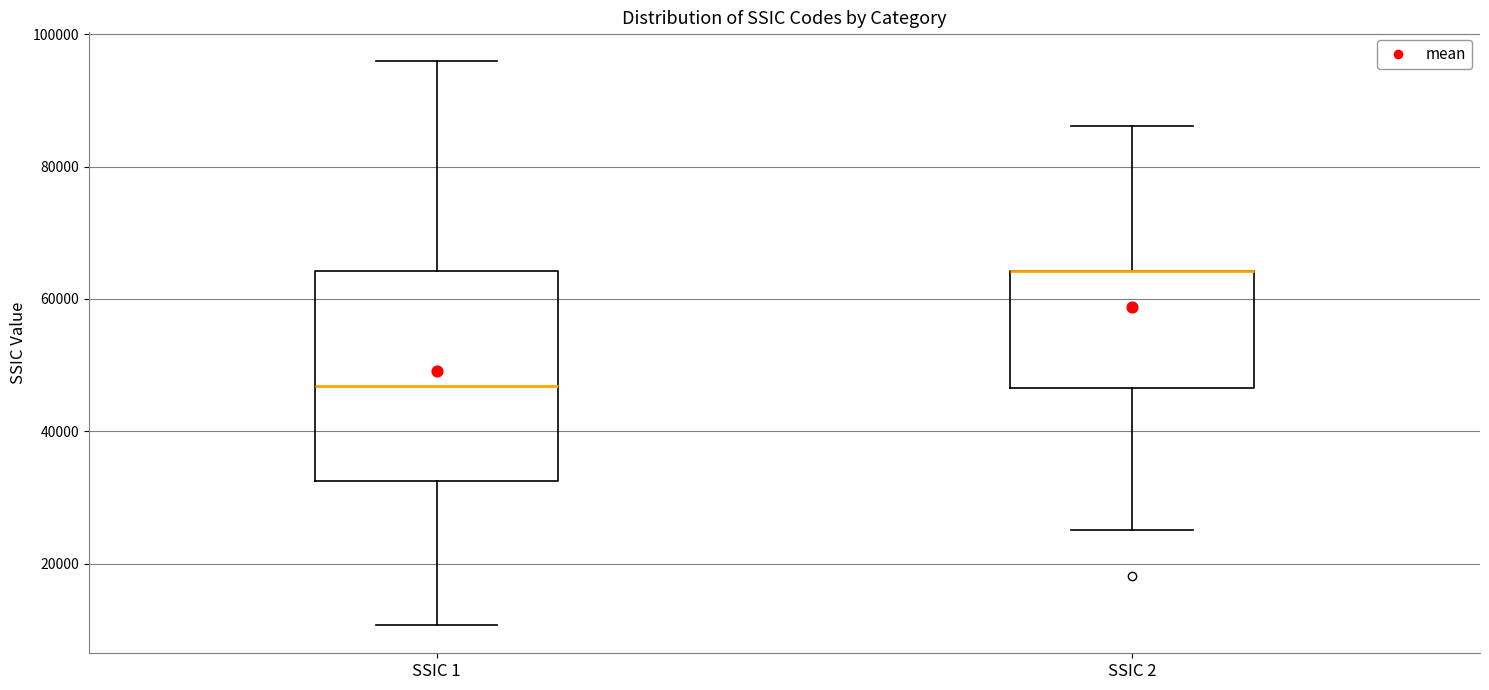

Reading left to right, transcribe this box plot: for each box, give where its median line is, the range the box spans, and where its two whiskers end, as read against the y-axis. The values are not printed on the chart, so give them approximately, as read against the axis.

SSIC 1: median 46000, box 32000 to 64000, whiskers 10000 to 96000
SSIC 2: median 64000 (drawn on the box's upper edge), box 46000 to 64000, whiskers 26000 to 86000